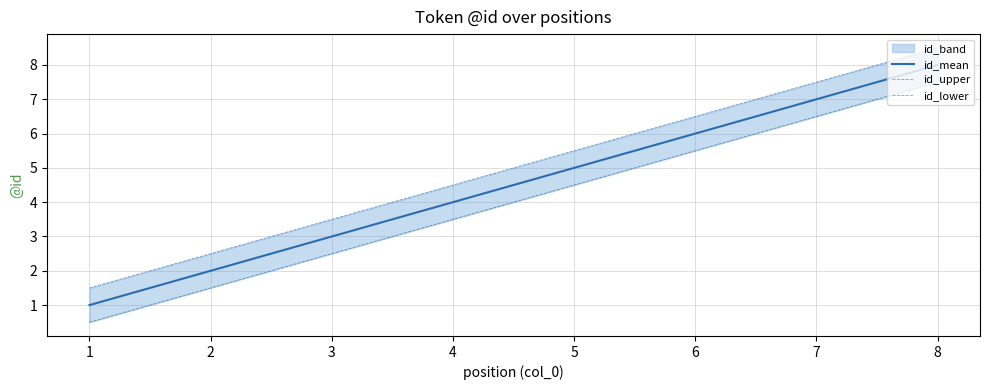

What is the maximum value for id_mean?

8